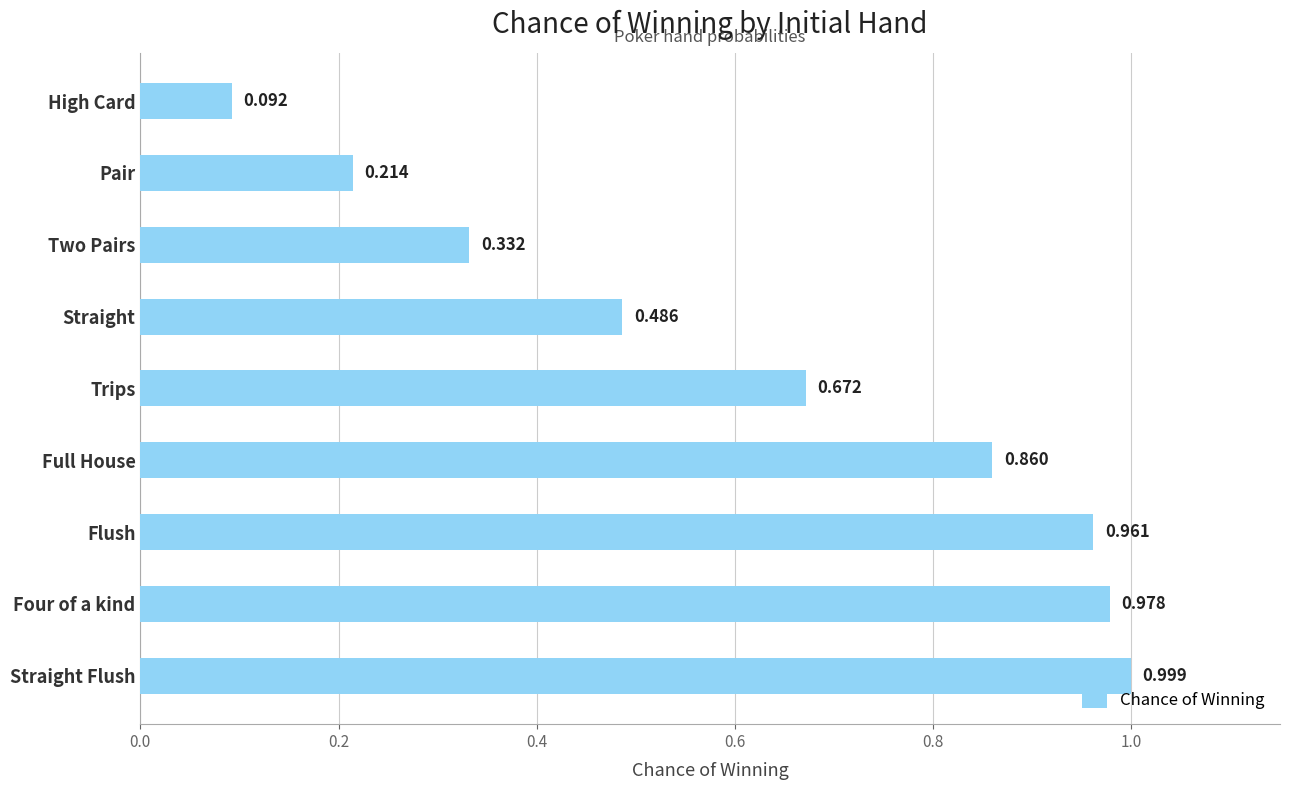

Rank the categories by value from lowest to highest.

High Card, Pair, Two Pairs, Straight, Trips, Full House, Flush, Four of a kind, Straight Flush